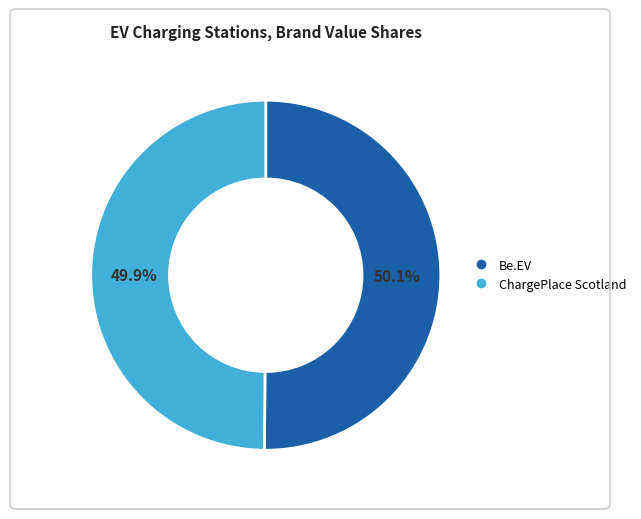

Is there any slice that represents more than half of the pie?

Yes